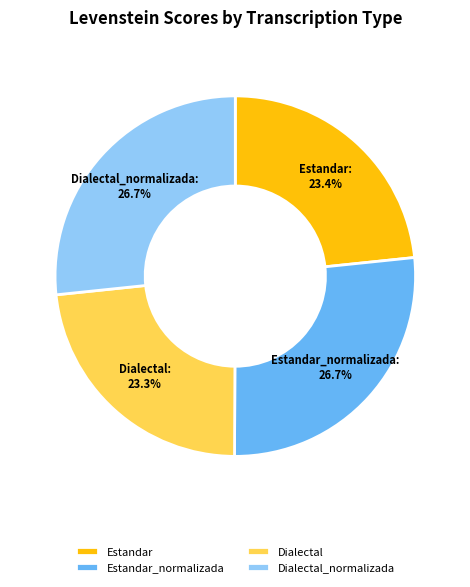

To the nearest percent, what portion does Dialectal represent?

23%